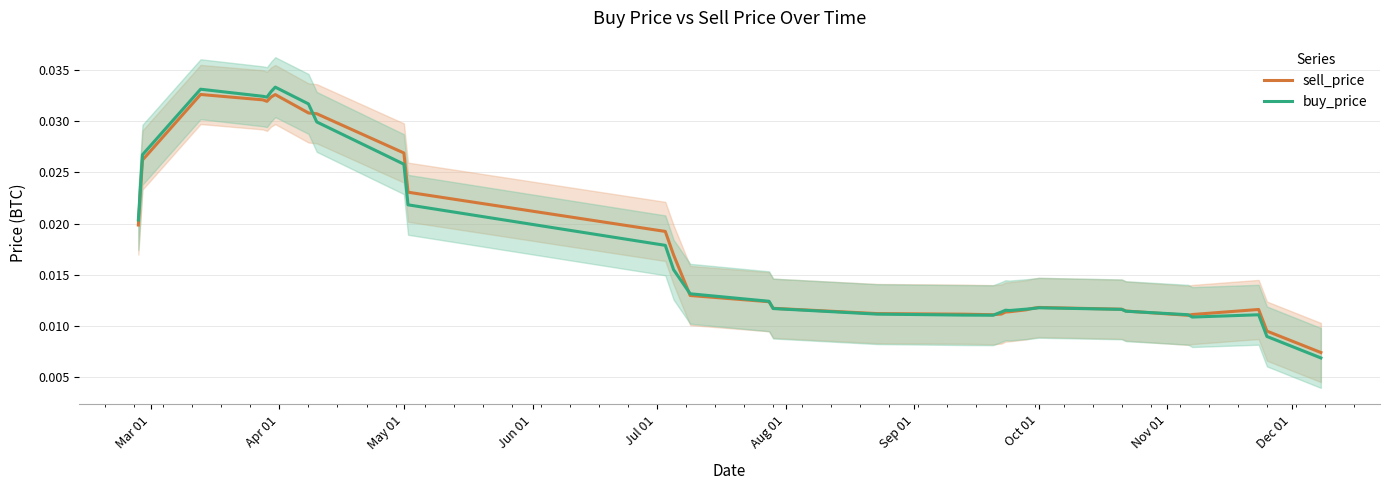

How many buy_price values are between 0 and 1?

32